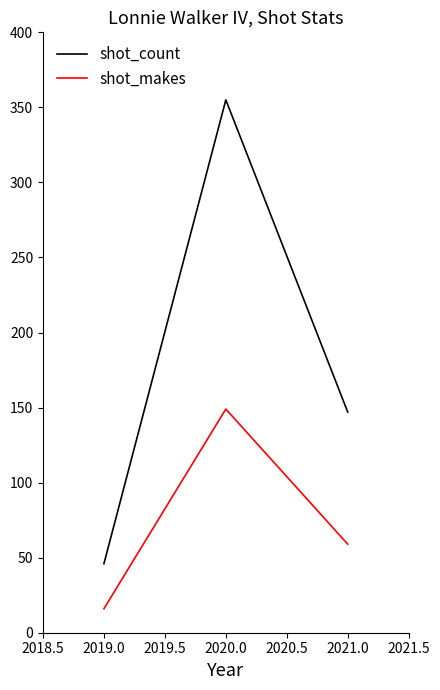

List the series in order of their overall mean, lowest first.

shot_makes, shot_count